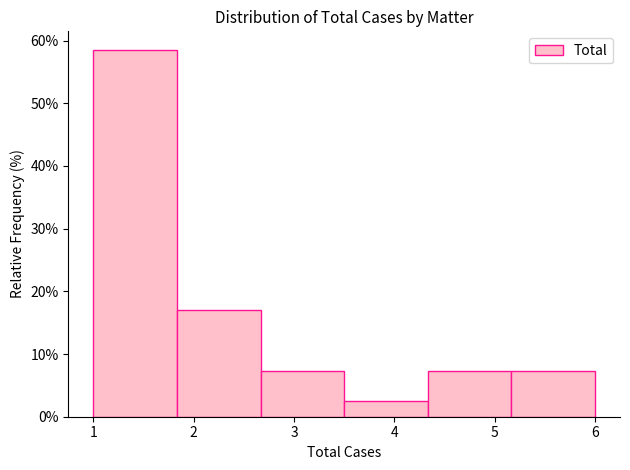

Over which range of the x-axis is the bar tallest?

1.0 to 1.8